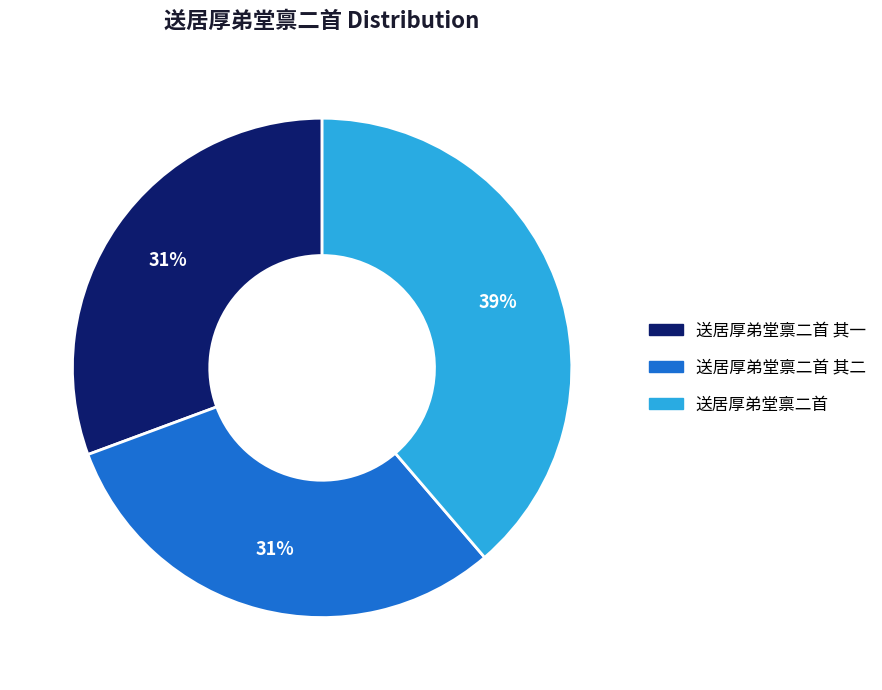

Is 送居厚弟堂禀二首 the majority of the pie?

No